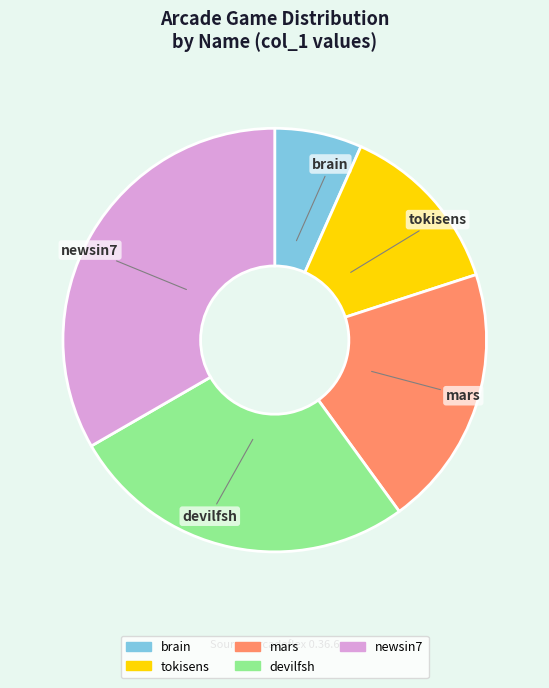

Combined, do tokisens and mars account for over 50%?

No